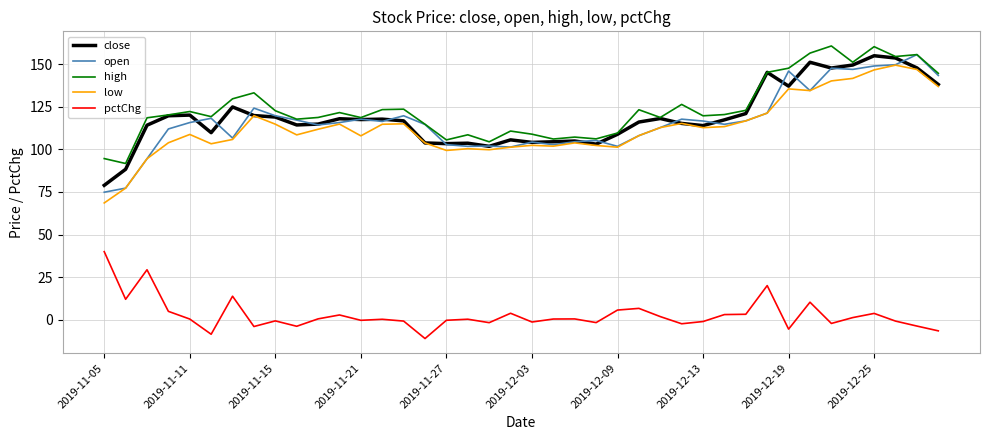

True or false: pctChg and open cross at least once.

False